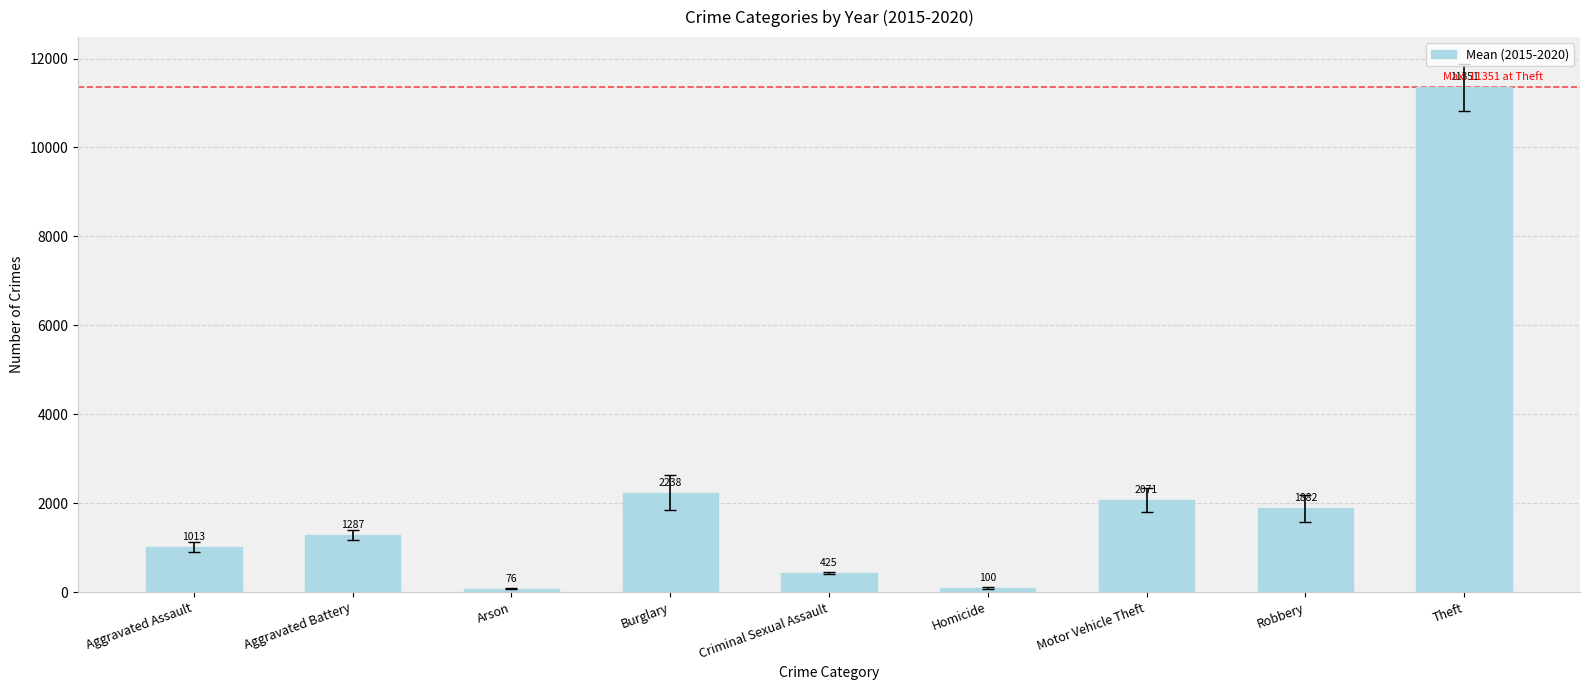

How many bars are there in total?

9